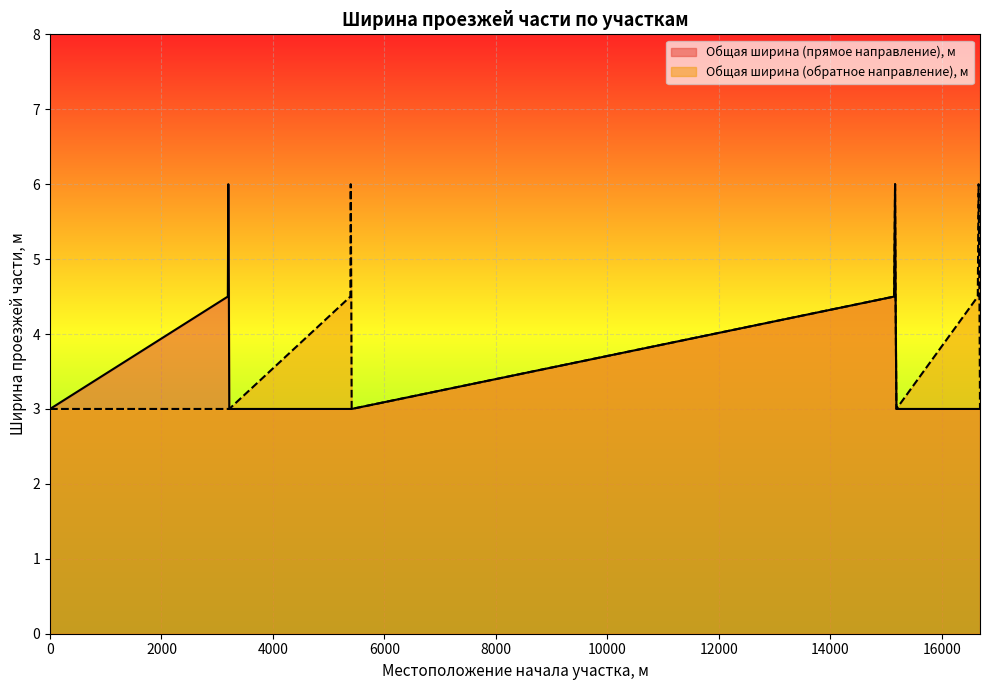

Which has a higher value, 5405 or 16676?

5405